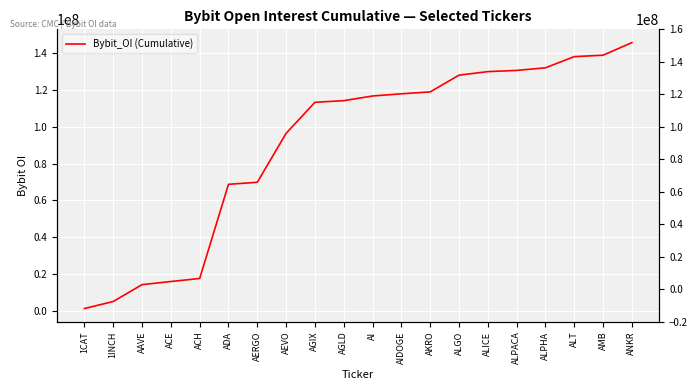

What is the change in value from ADA to AEVO?

+27652561